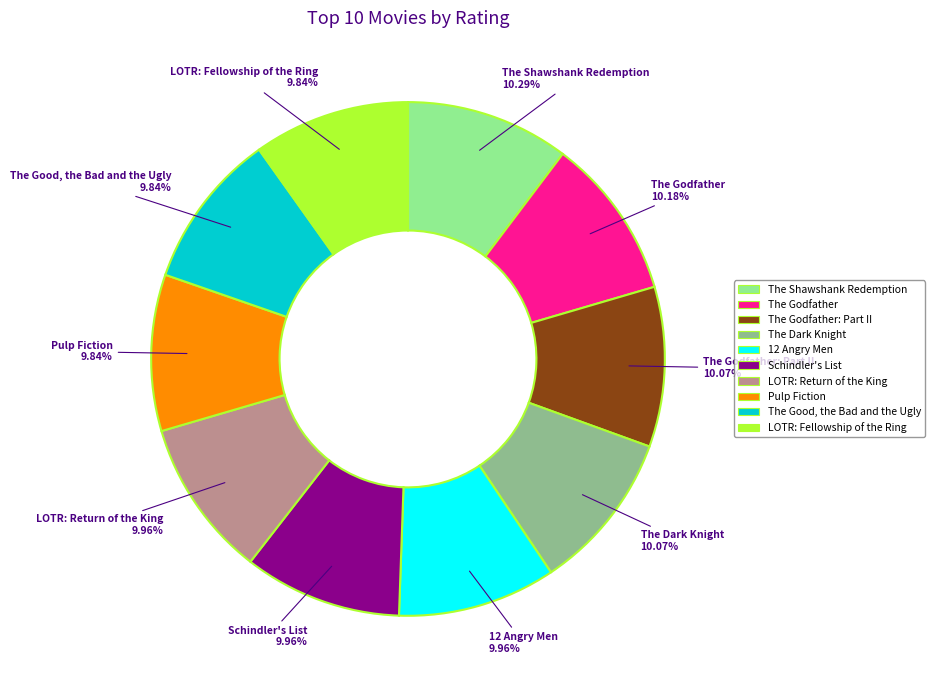

Does any single category account for the majority?

No